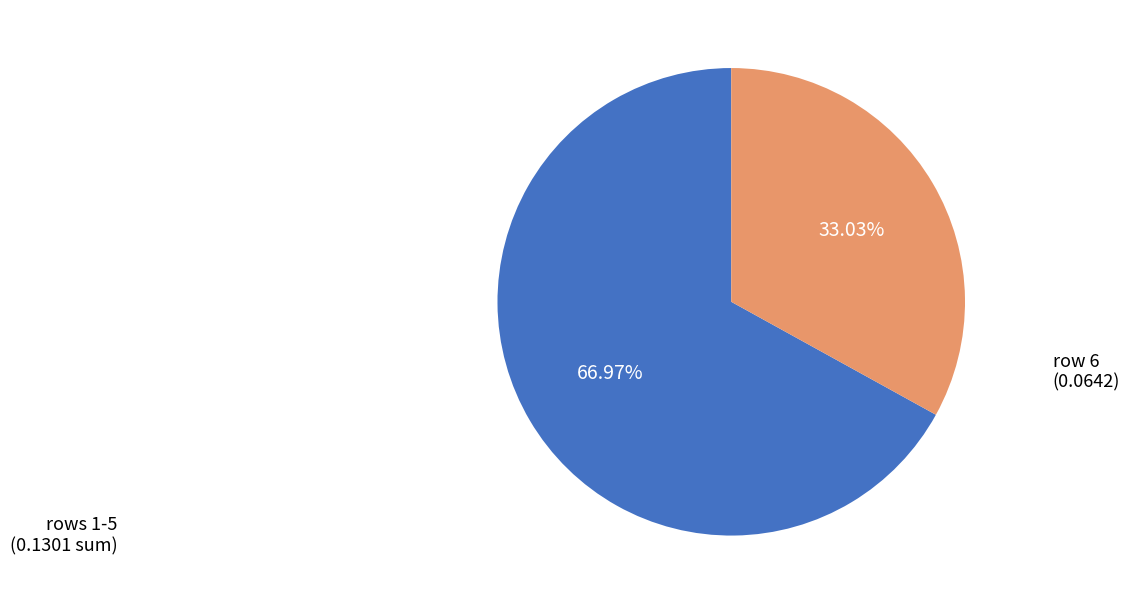

Does any single category account for the majority?

Yes